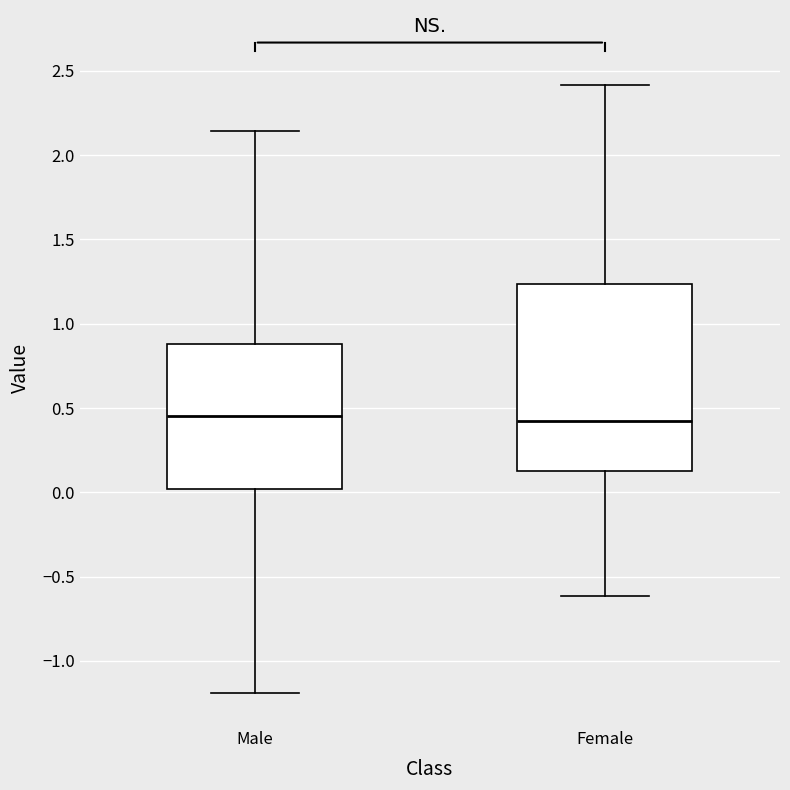

Reading left to right, read every box against the y-axis: the position of its median line, the range the box covers, and the ends of its whiskers. The values are not printed on the chart, so give them approximately, as read against the axis.

Male: median 0.45, box 0.00 to 0.90, whiskers -1.20 to 2.15
Female: median 0.40, box 0.10 to 1.25, whiskers -0.60 to 2.40